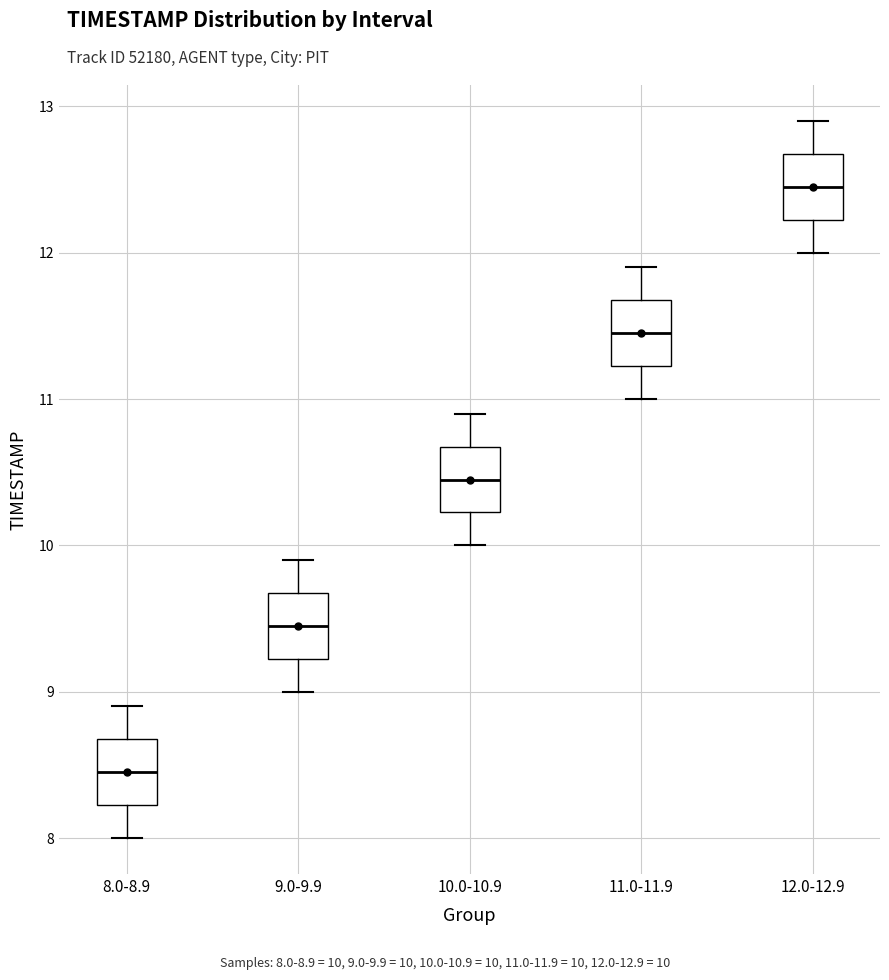

Reading left to right, transcribe this box plot: for each box, give where its median line is, the range the box spans, and where its two whiskers end, as read against the y-axis. The values are not printed on the chart, so give them approximately, as read against the axis.

8.0-8.9: median 8.5, box 8.2 to 8.7, whiskers 8.0 to 8.9
9.0-9.9: median 9.5, box 9.2 to 9.7, whiskers 9.0 to 9.9
10.0-10.9: median 10.5, box 10.2 to 10.7, whiskers 10.0 to 10.9
11.0-11.9: median 11.5, box 11.2 to 11.7, whiskers 11.0 to 11.9
12.0-12.9: median 12.5, box 12.2 to 12.7, whiskers 12.0 to 12.9